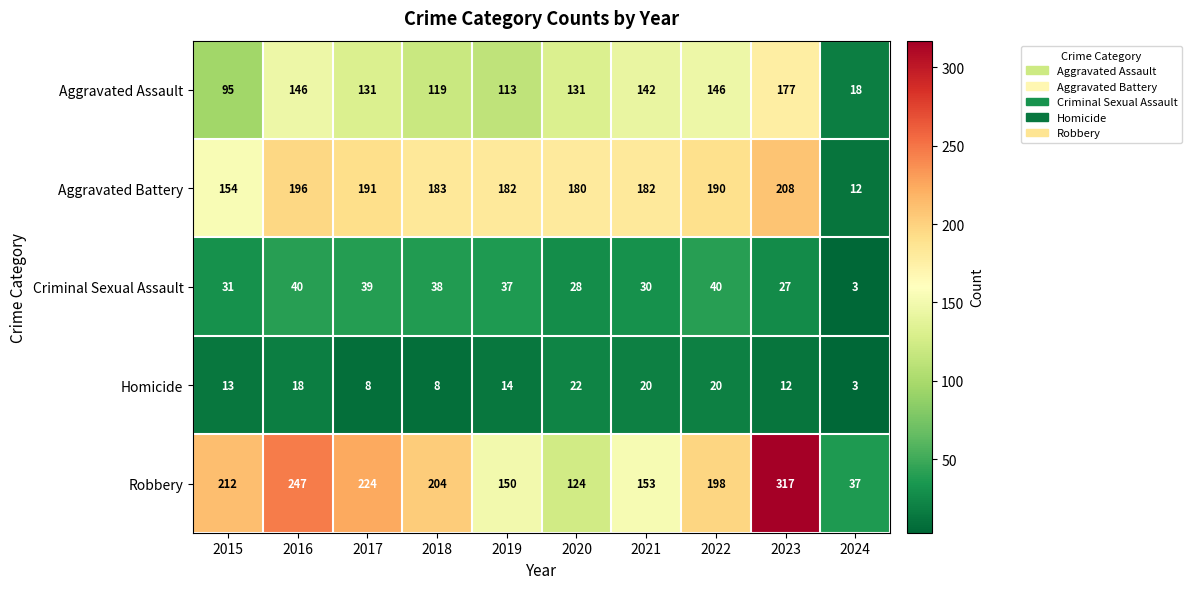

Between 2017 and 2024, which series saw the biggest shift?

Robbery